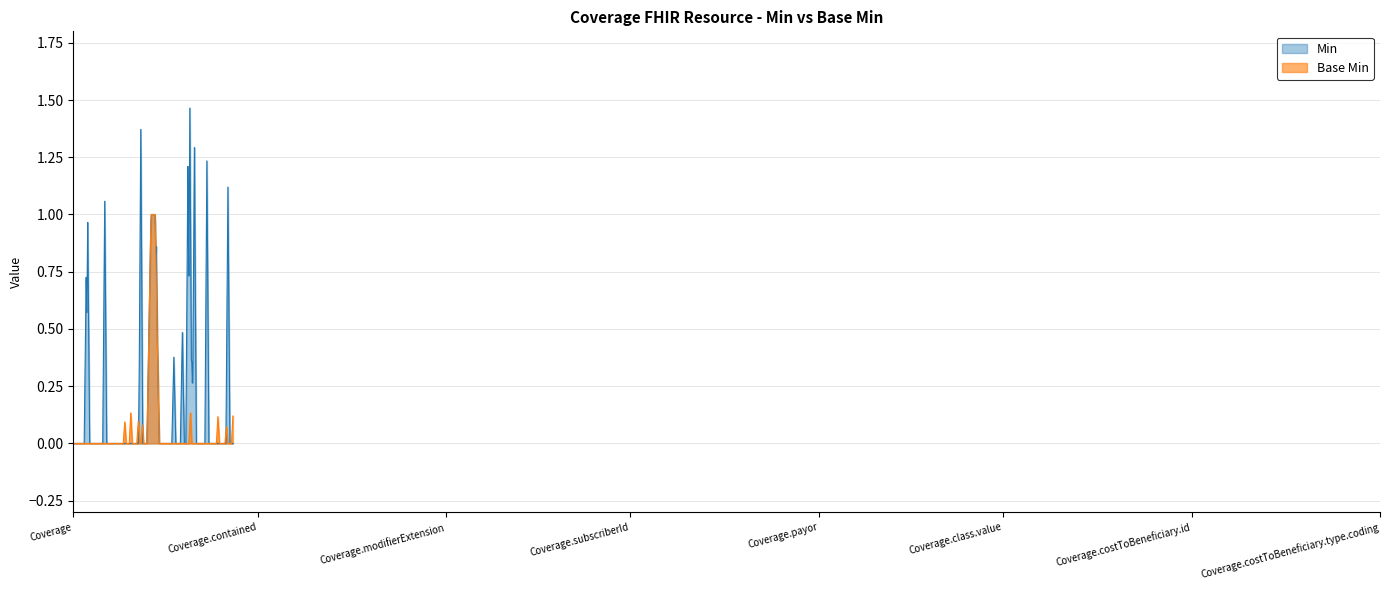

What are all the series names shown in the legend?

Min, Base Min